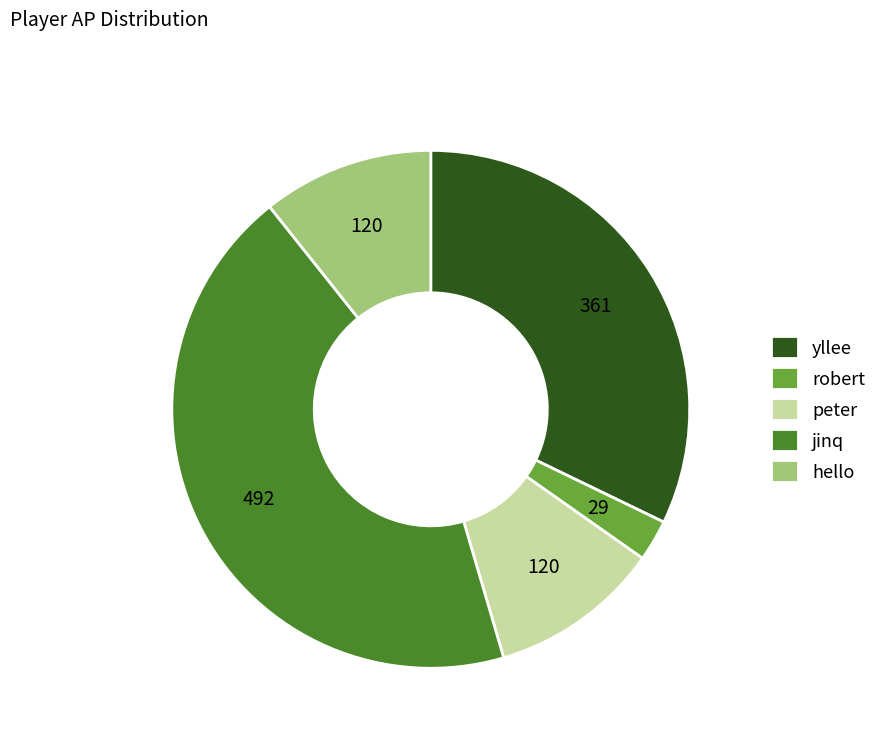

Is it true that hello is 1% of the pie?

False